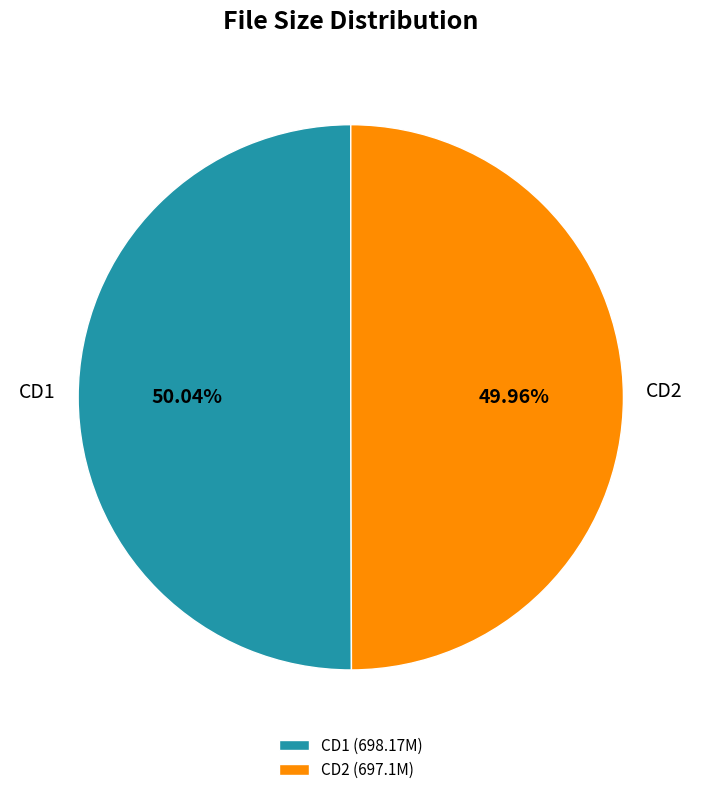

Do CD2 (697.1M) and CD1 (698.17M) together represent more than half of the pie?

Yes